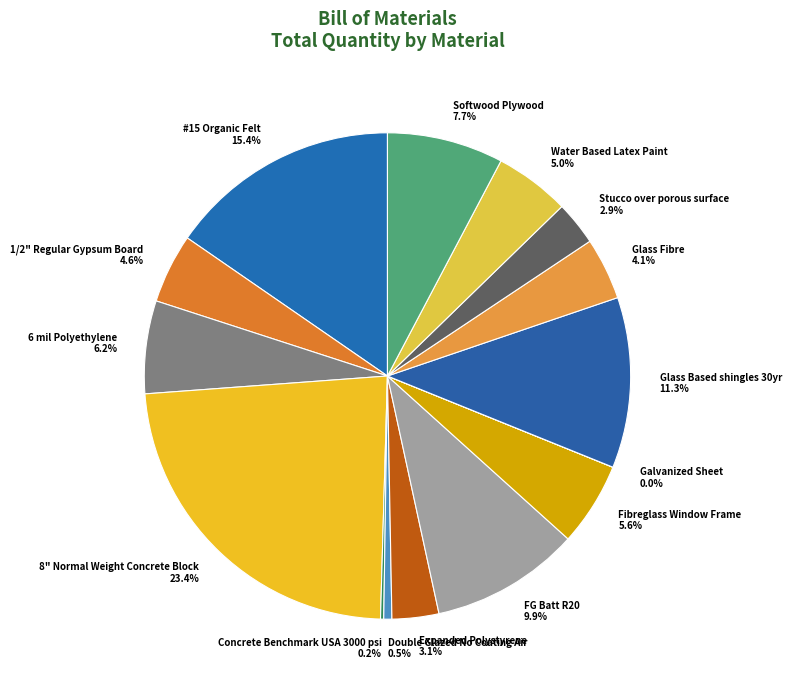

Is the sum of 1/2" Regular Gypsum Board and 6 mil Polyethylene greater than half?

No